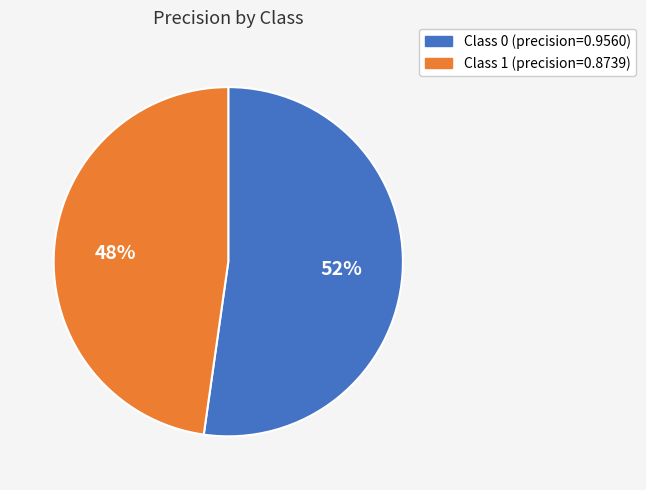

To the nearest percent, what is the difference between the largest and smallest slice percentages?

4%